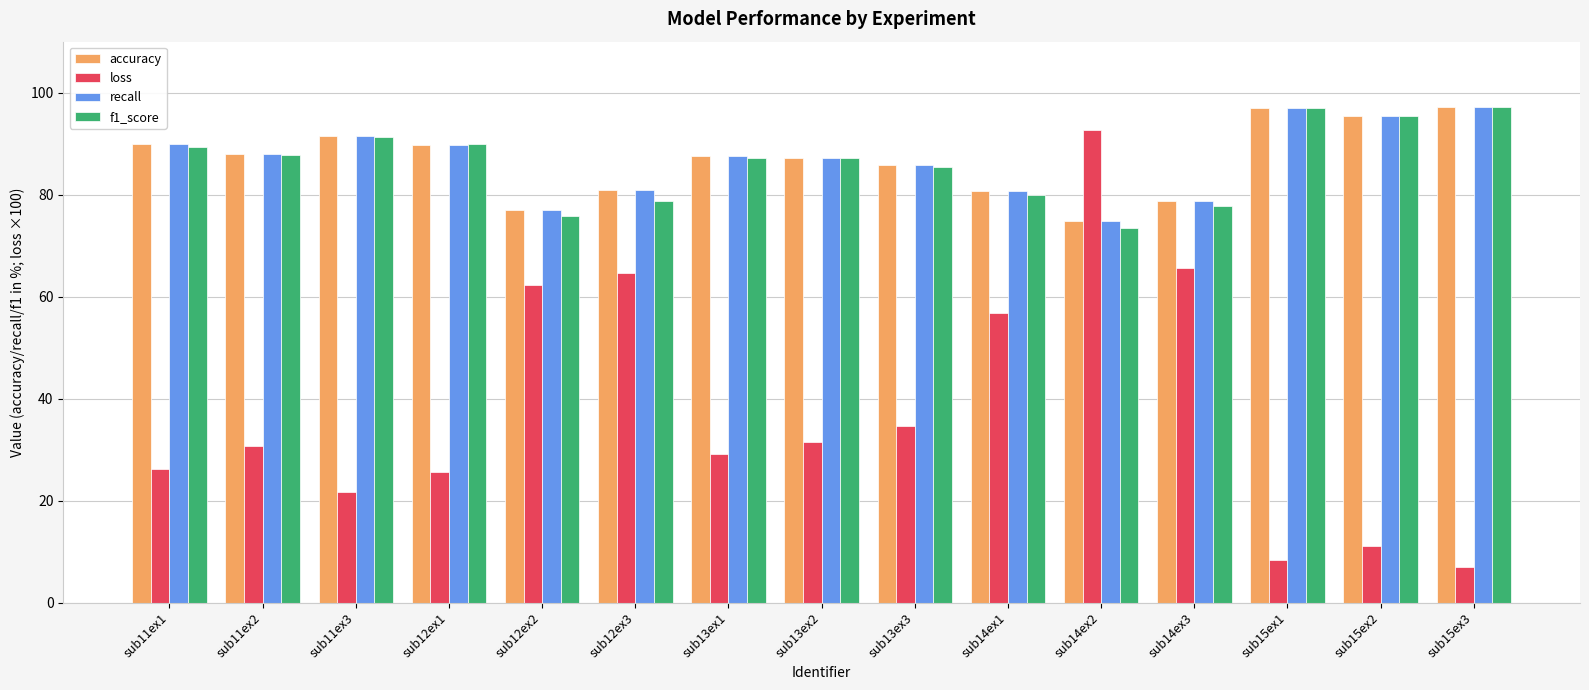

Where does the f1_score series first go above 87?

sub11ex1